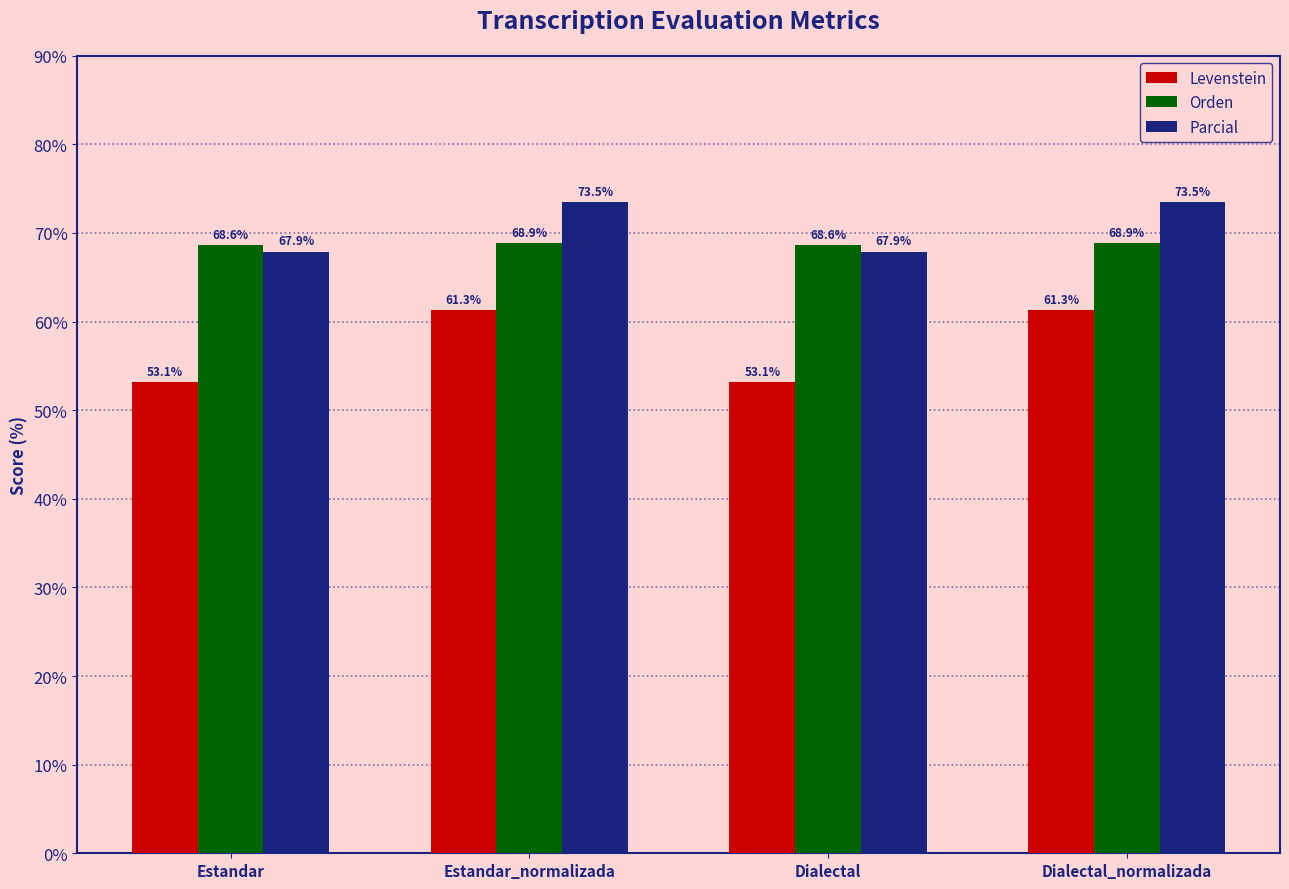

What is the label of the 4th bar from the left?

Dialectal_normalizada